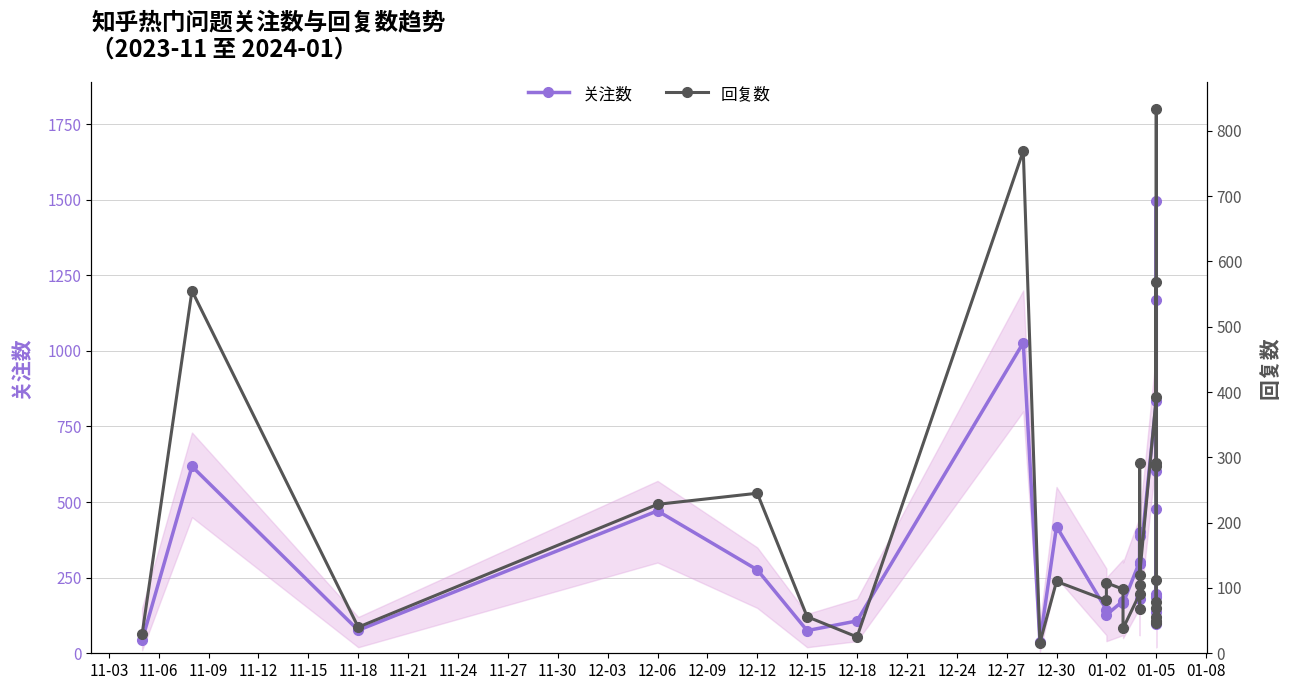

True or false: 回复数 and 关注数 intersect in this chart.

False